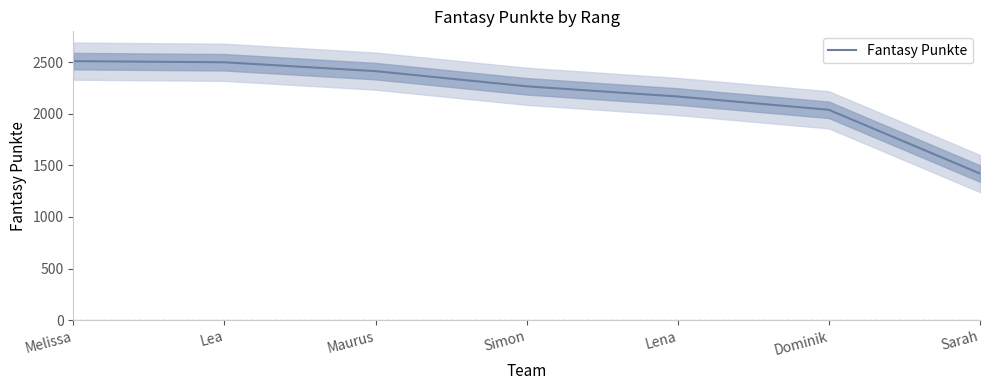

How many data points does each series have?

7